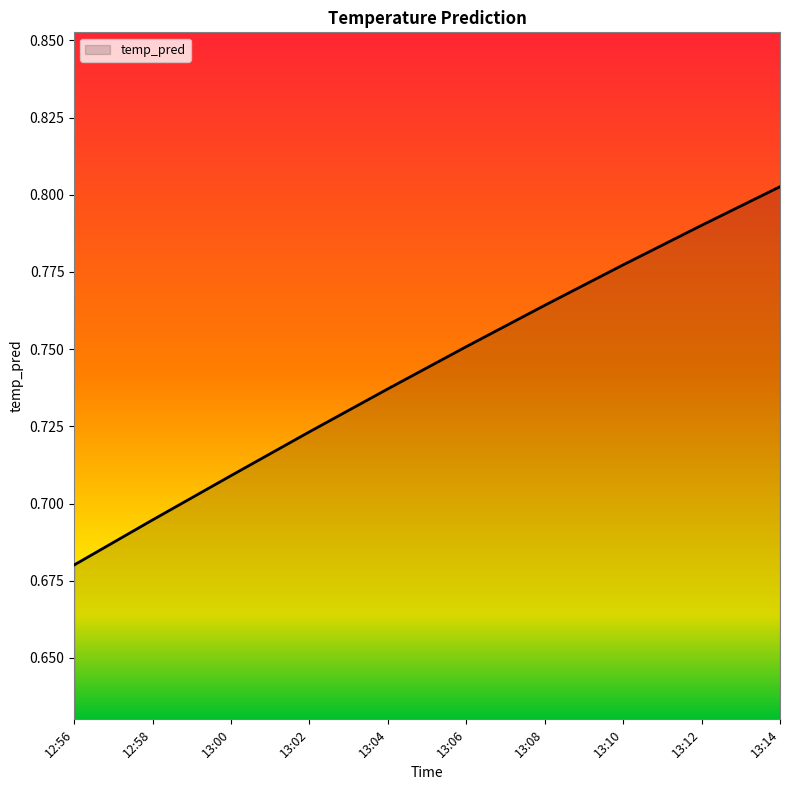

Is it true that the value at 13:12 is 1.2?

False